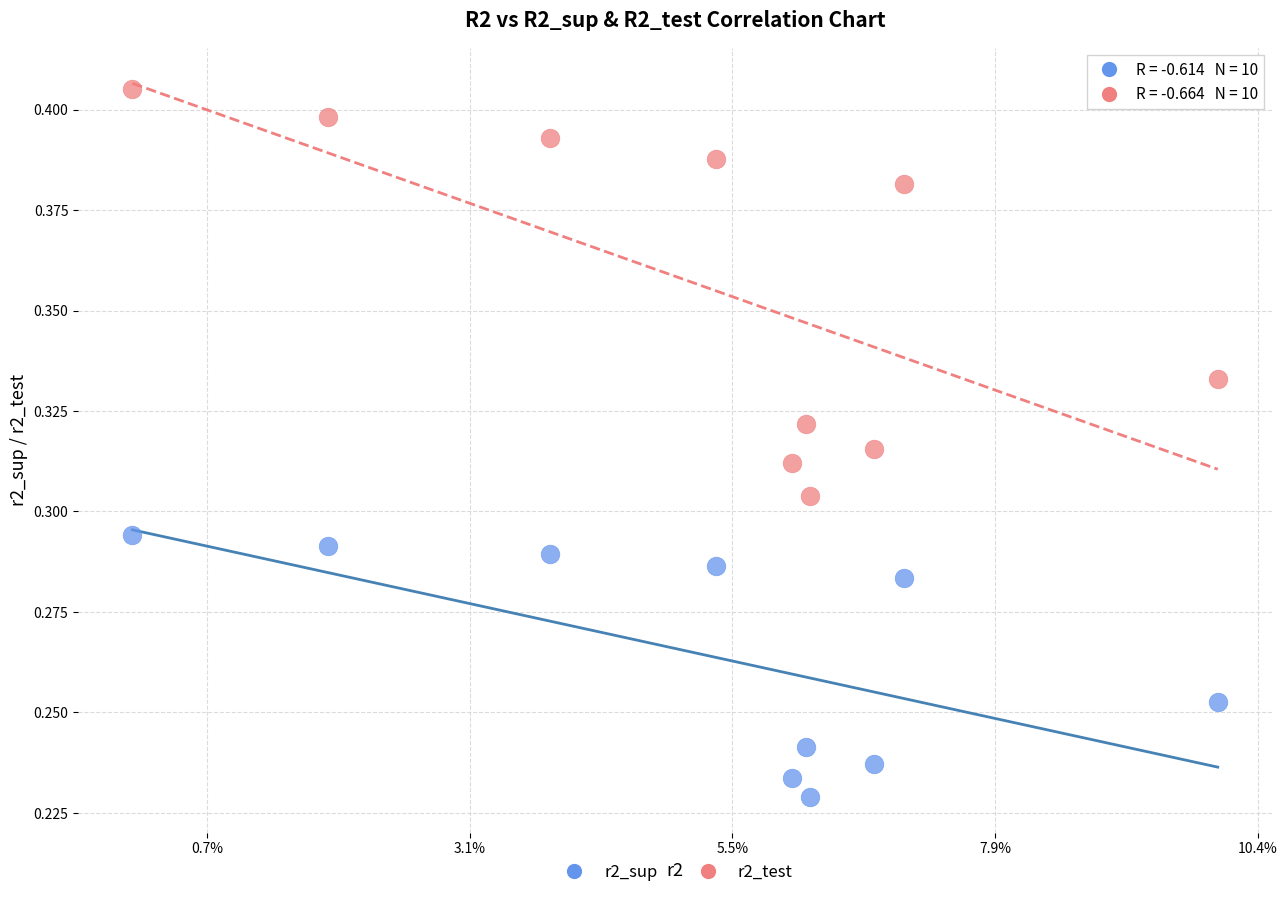

What are all the series names shown in the legend?

r2_sup, r2_test